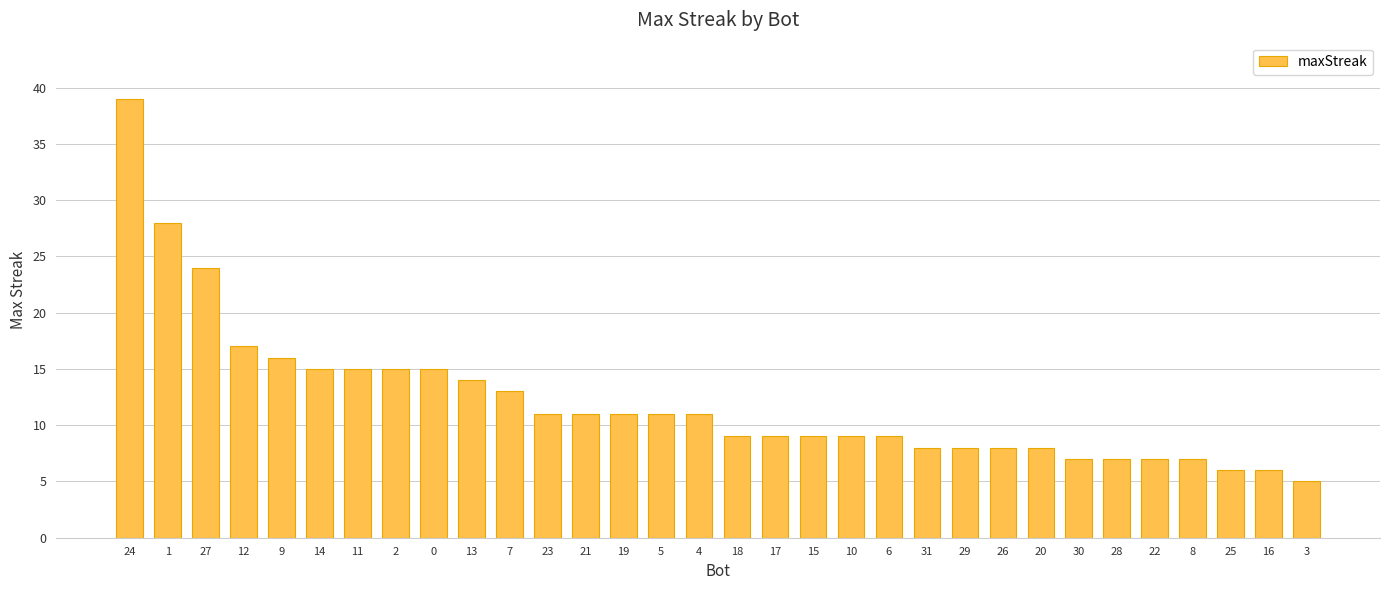

Read the value at 15, to the nearest 5.

10